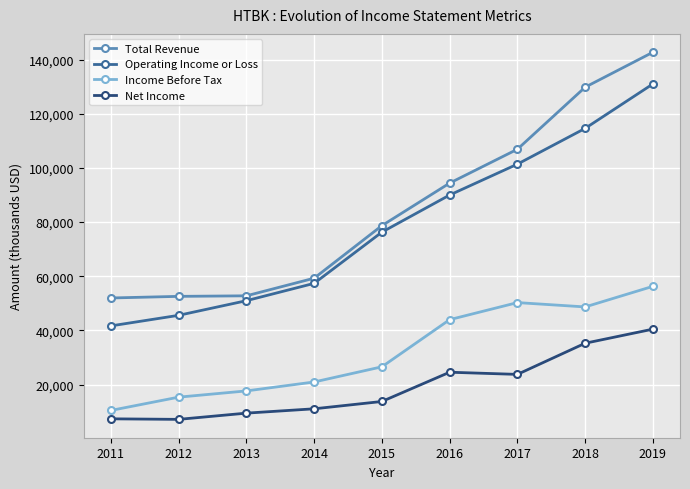

What is the value of the Income Before Tax point at the 1st from the left?

10500